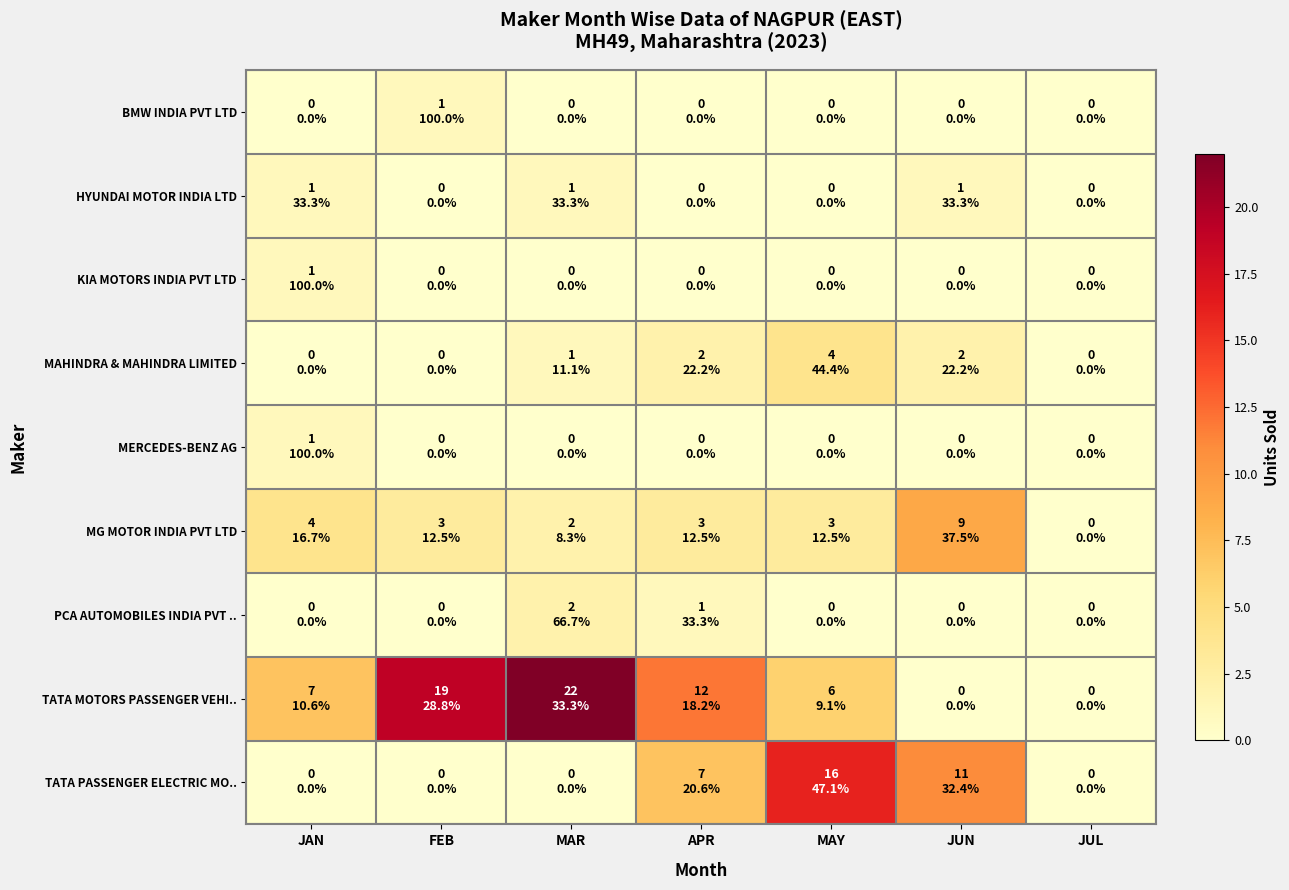

Reading left to right, list all the values displayed in this chart.

BMW INDIA PVT LTD: JAN=0	FEB=1	MAR=0	APR=0	MAY=0	JUN=0	JUL=0
HYUNDAI MOTOR INDIA LTD: JAN=1	FEB=0	MAR=1	APR=0	MAY=0	JUN=1	JUL=0
KIA MOTORS INDIA PVT LTD: JAN=1	FEB=0	MAR=0	APR=0	MAY=0	JUN=0	JUL=0
MAHINDRA & MAHINDRA LIMITED: JAN=0	FEB=0	MAR=1	APR=2	MAY=4	JUN=2	JUL=0
MERCEDES-BENZ AG: JAN=1	FEB=0	MAR=0	APR=0	MAY=0	JUN=0	JUL=0
MG MOTOR INDIA PVT LTD: JAN=4	FEB=3	MAR=2	APR=3	MAY=3	JUN=9	JUL=0
PCA AUTOMOBILES INDIA PVT ..: JAN=0	FEB=0	MAR=2	APR=1	MAY=0	JUN=0	JUL=0
TATA MOTORS PASSENGER VEHI..: JAN=7	FEB=19	MAR=22	APR=12	MAY=6	JUN=0	JUL=0
TATA PASSENGER ELECTRIC MO..: JAN=0	FEB=0	MAR=0	APR=7	MAY=16	JUN=11	JUL=0